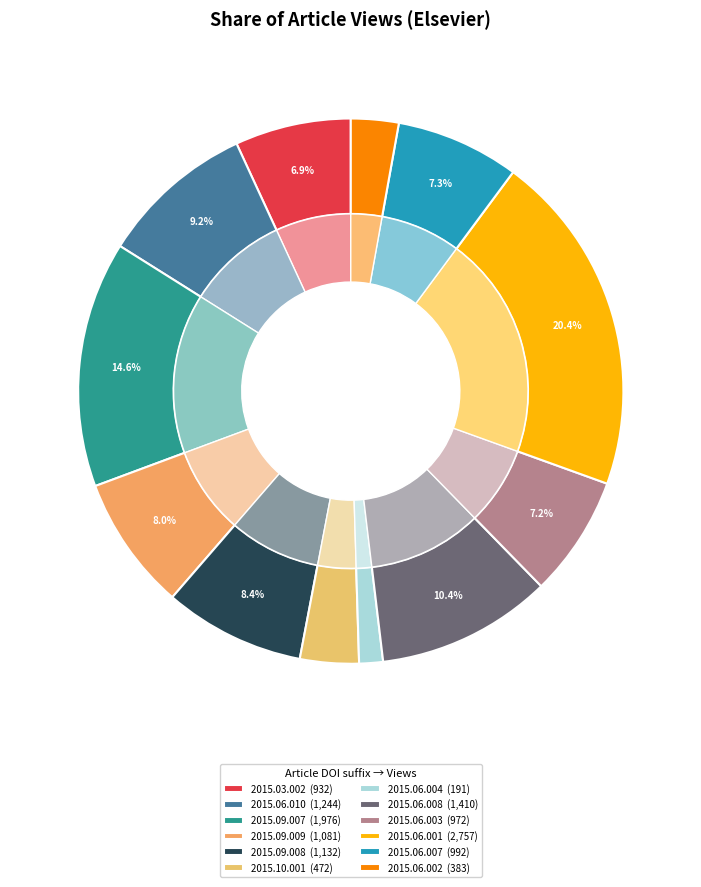

Does any single category account for the majority?

No